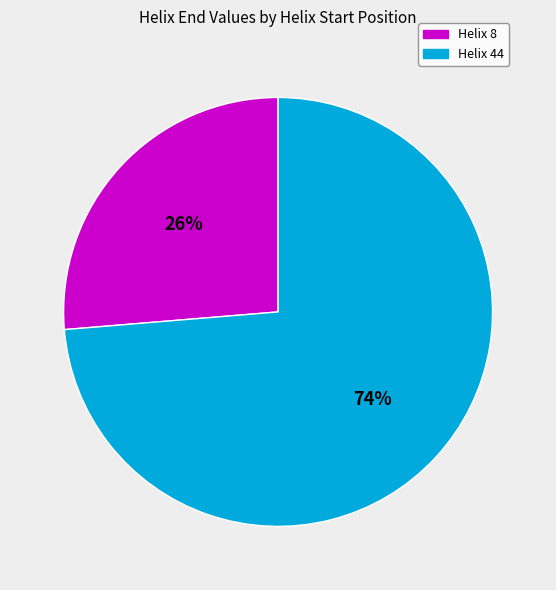

What is the smallest slice in the pie chart?

Helix 8